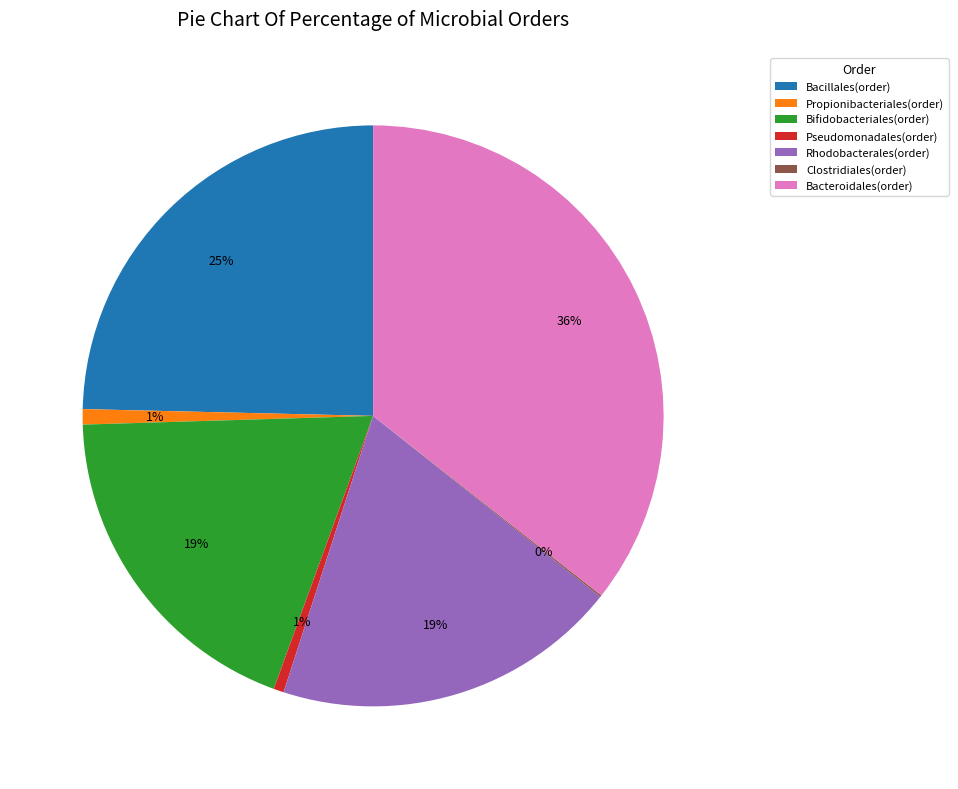

Combined, do Rhodobacterales(order) and Bifidobacteriales(order) account for over 50%?

No